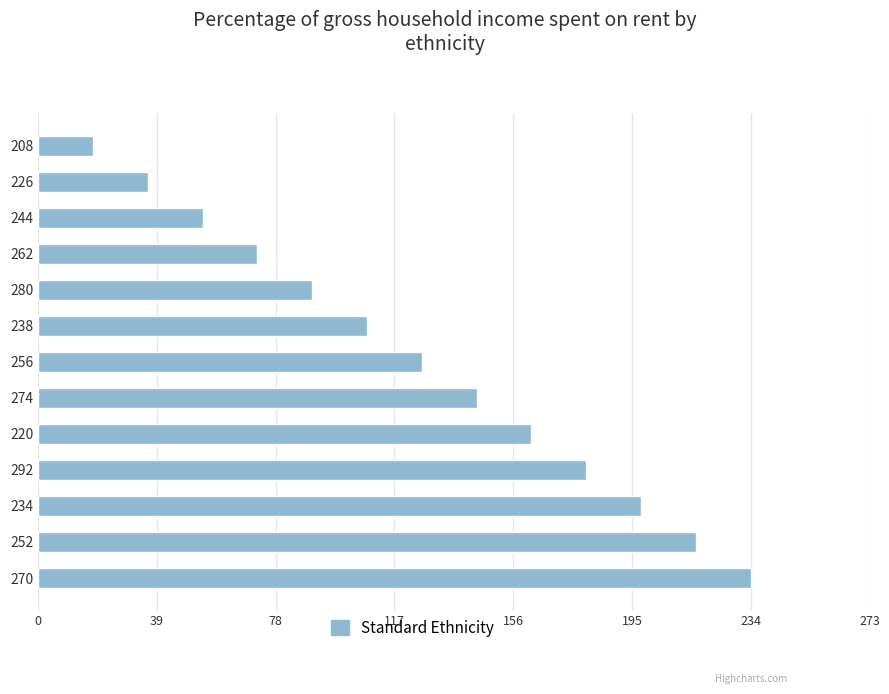

Reading bottom to top, transcribe all the data shown in this chart.

234	216	198	180	162	144	126	108	90	72	54	36	18